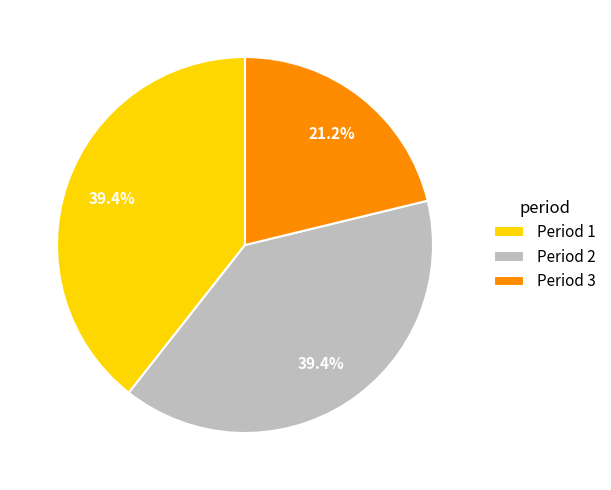

The Period 2 slice represents 46% of the pie. True or false?

False